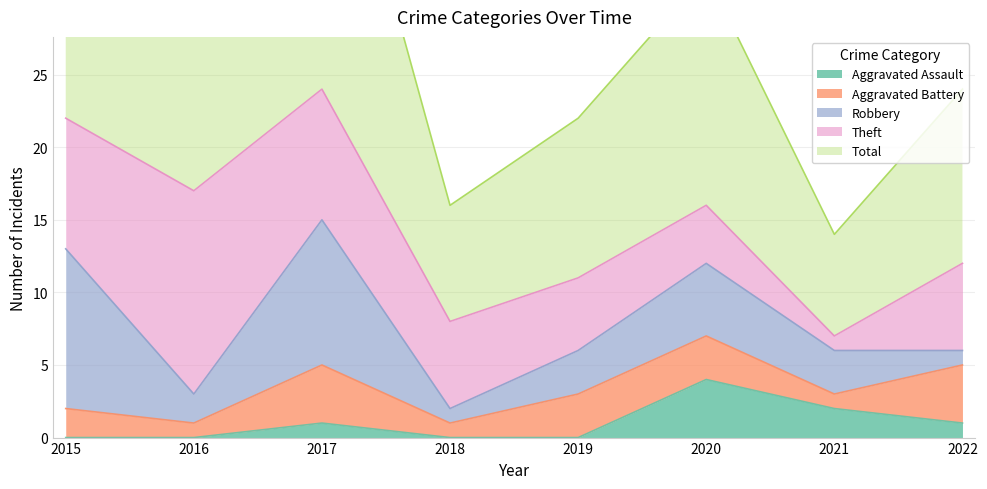

Reading left to right, list all the values displayed in this chart.

Aggravated Assault: 2015=0	2016=0	2017=1	2018=0	2019=0	2020=4	2021=2	2022=1
Aggravated Battery: 2015=2	2016=1	2017=4	2018=1	2019=3	2020=3	2021=1	2022=4
Robbery: 2015=11	2016=2	2017=10	2018=1	2019=3	2020=5	2021=3	2022=1
Theft: 2015=9	2016=14	2017=9	2018=6	2019=5	2020=4	2021=1	2022=6
Total: 2015=23	2016=17	2017=24	2018=8	2019=11	2020=16	2021=7	2022=12